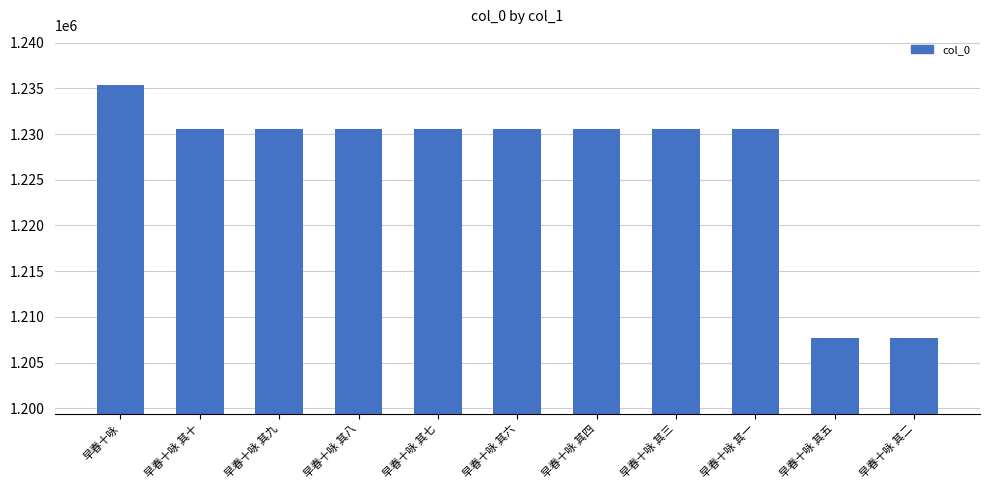

The chart shows a value of 1230601 at 早春十咏 其十. True or false?

True